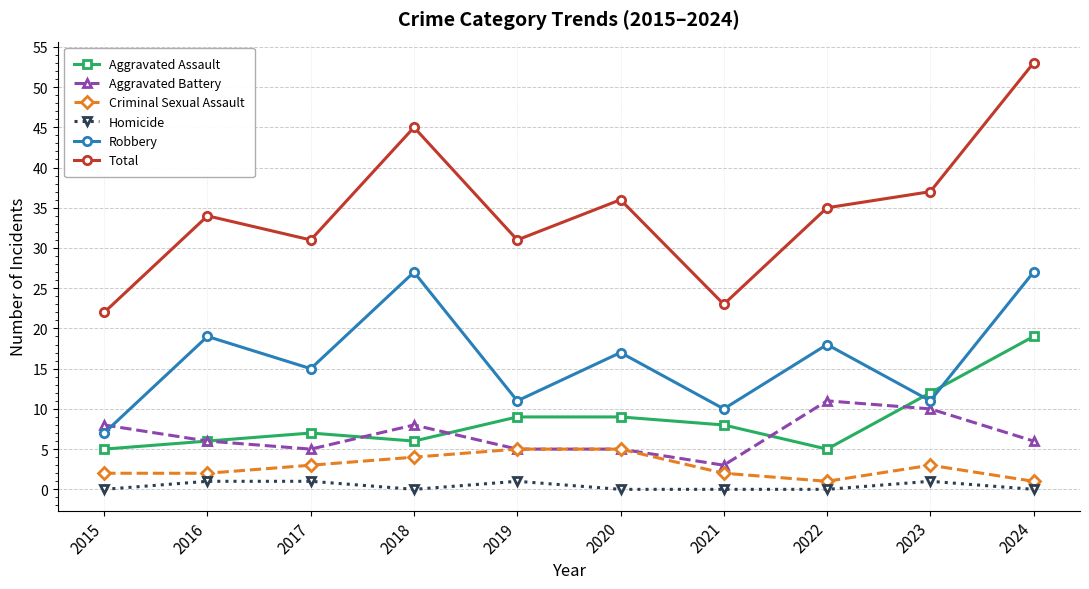

At 2022, list the series in order from largest to smallest.

Total, Robbery, Aggravated Battery, Aggravated Assault, Criminal Sexual Assault, Homicide